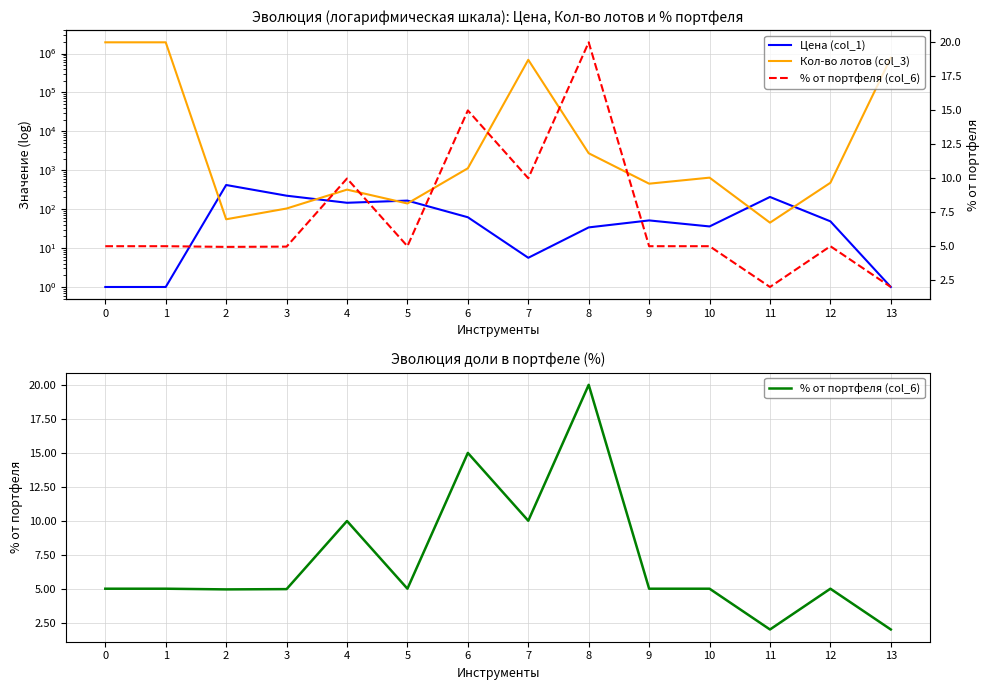

How many series are shown in this chart?

3